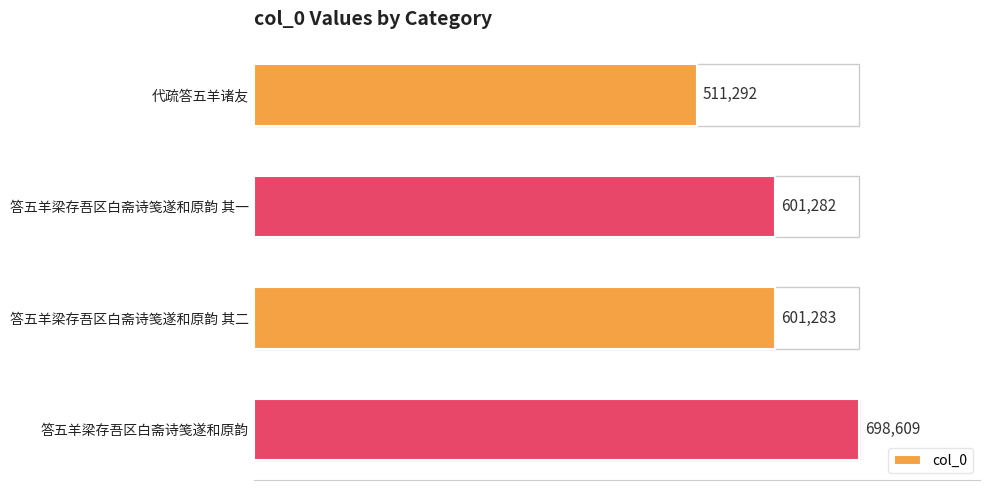

What is the difference between the maximum and second lowest values?

97327